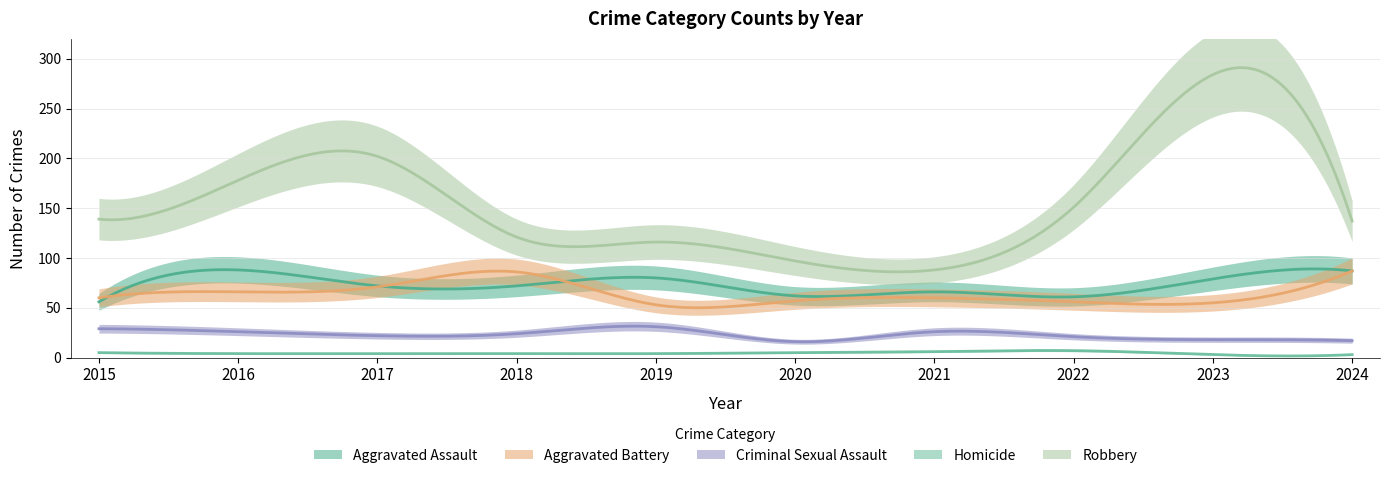

Read the Aggravated Assault value at 2020.

62